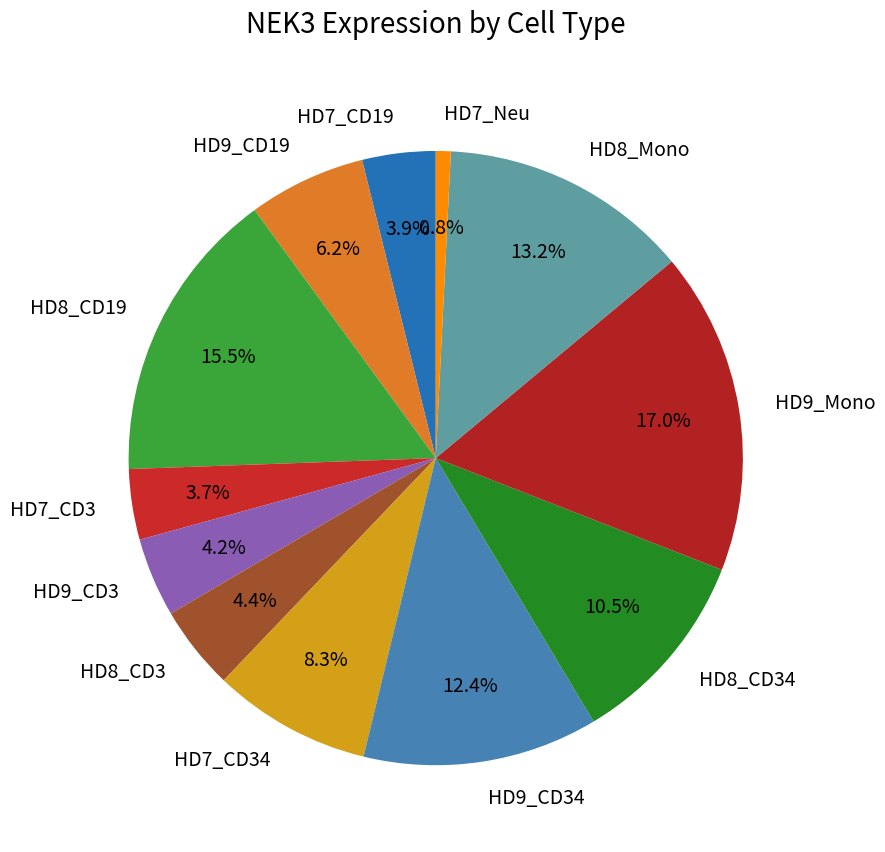

Approximately how many times larger is the value at HD8_CD34 compared to HD8_CD19?

0.7